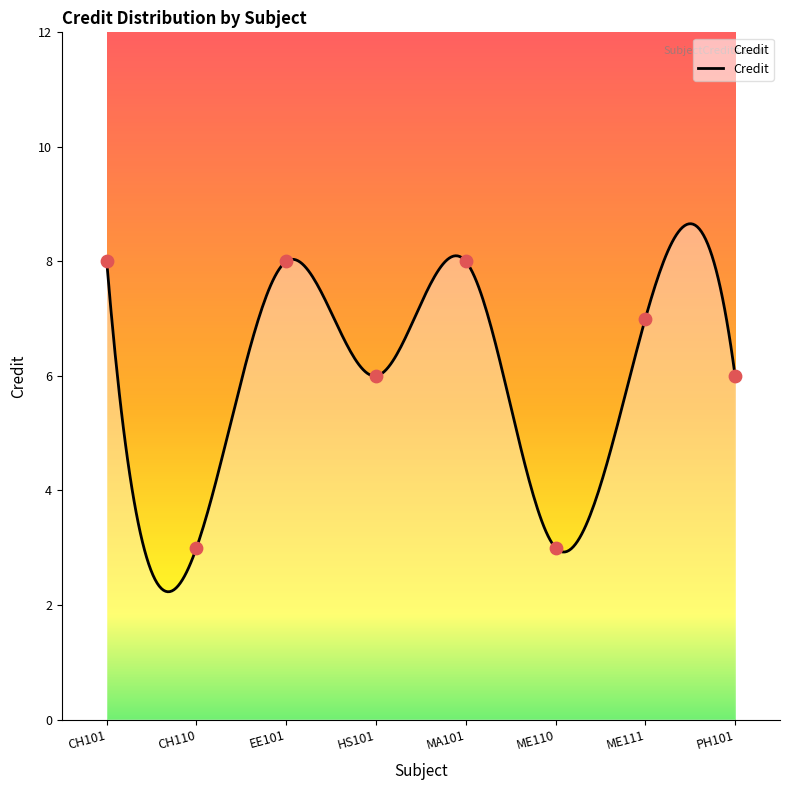

Between ME110 and HS101, which is larger?

HS101